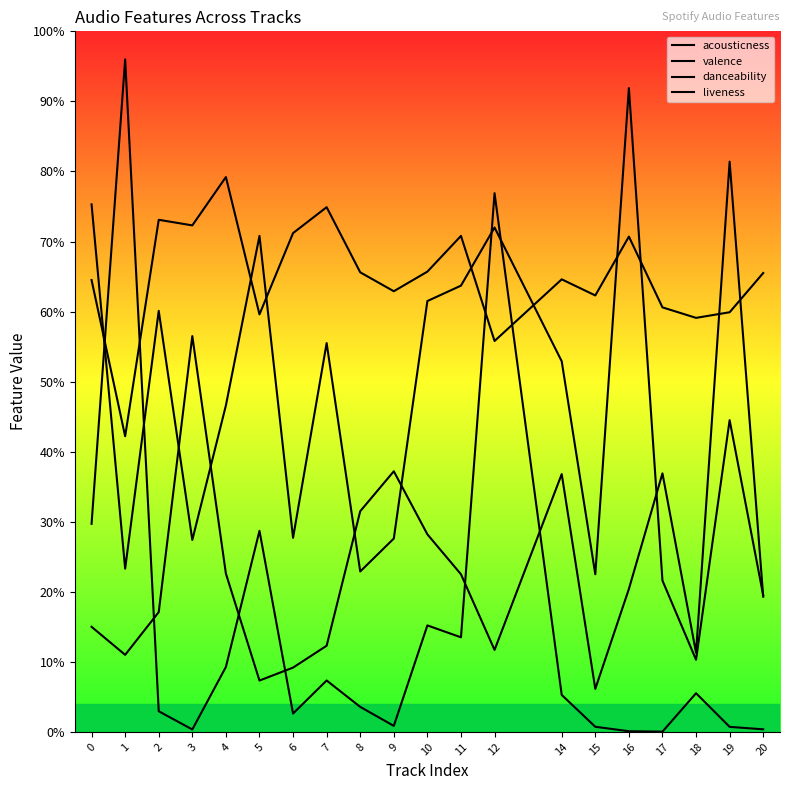

How many intersections are there between valence and liveness?

6